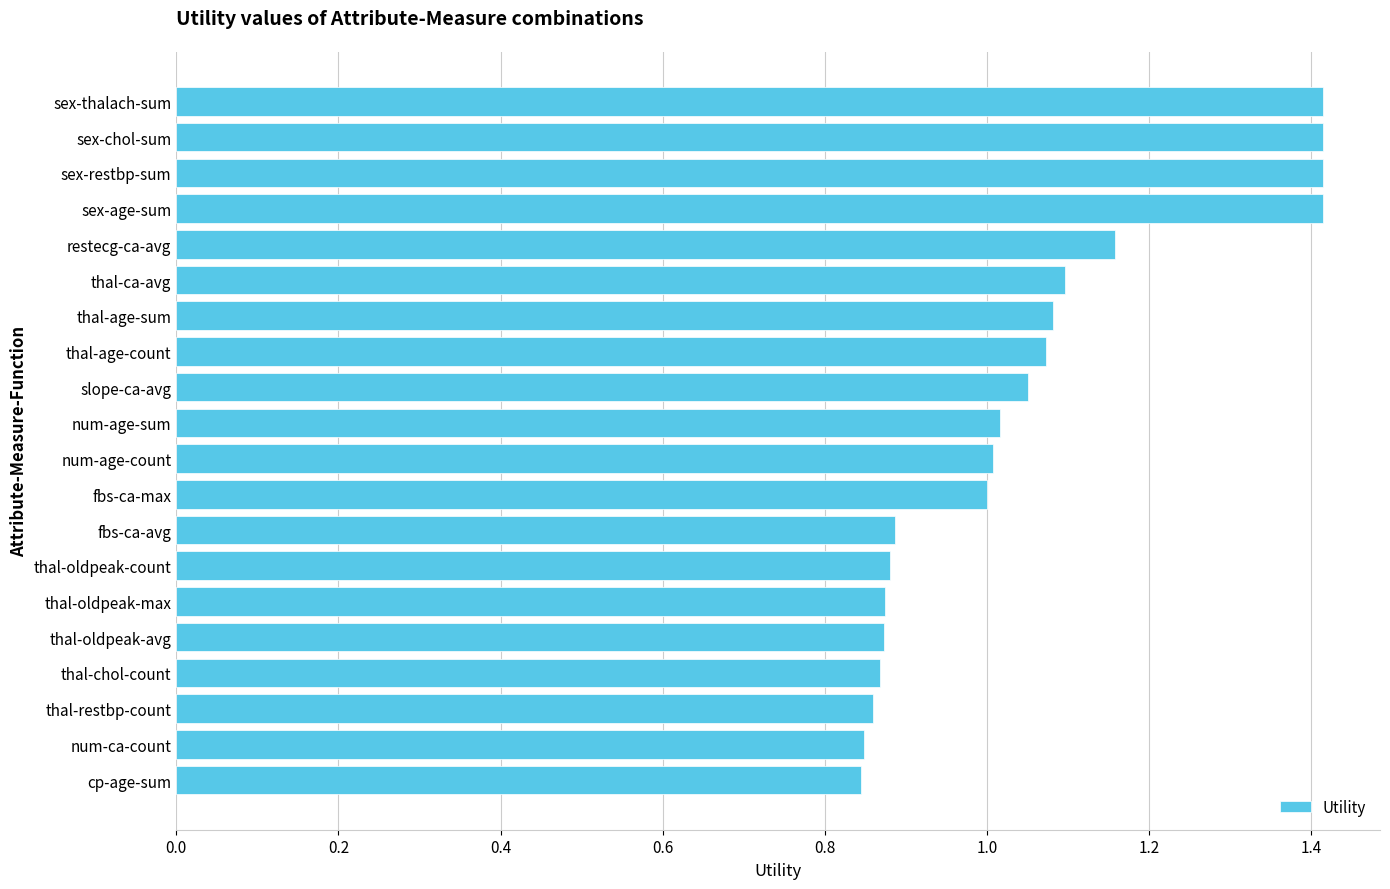

The chart shows a value of 1.1 at thal-ca-avg. True or false?

True